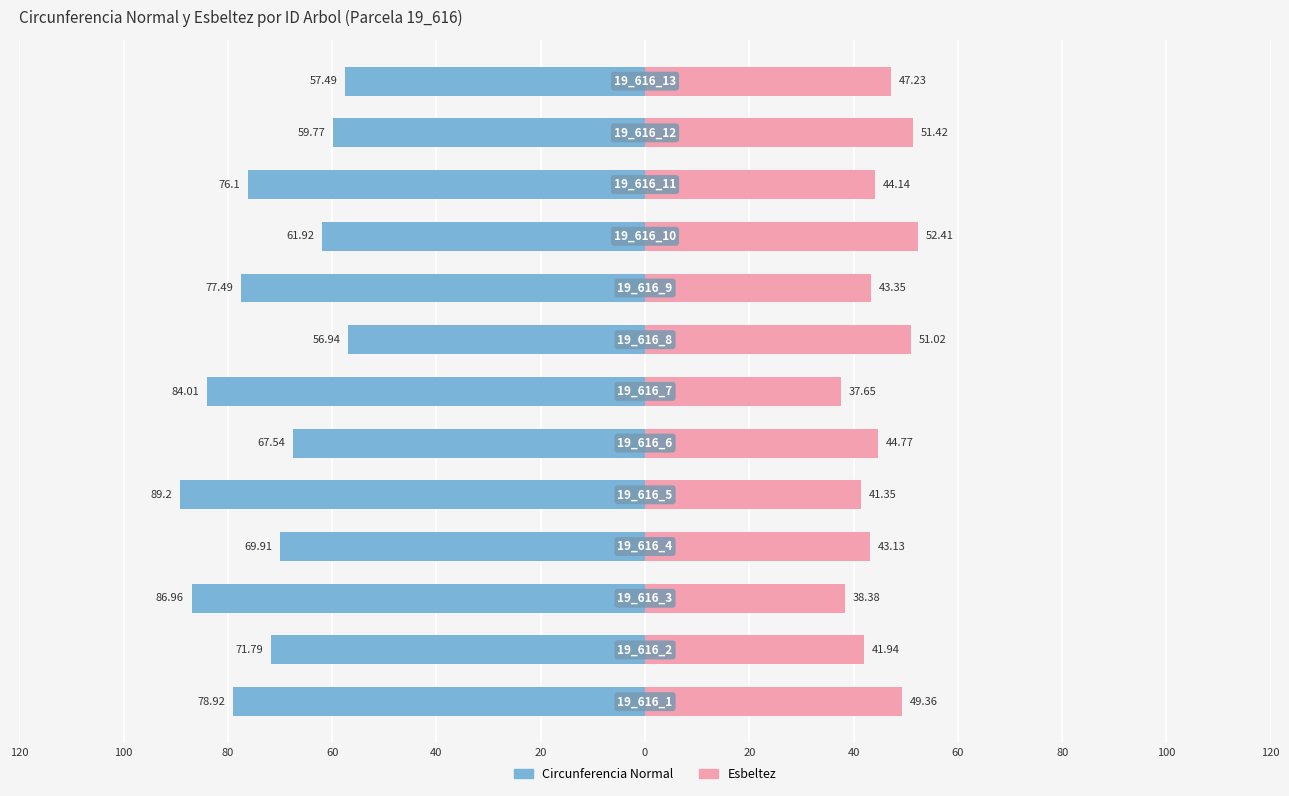

What are all the series names shown in the legend?

circunferencia normal, esbeltez